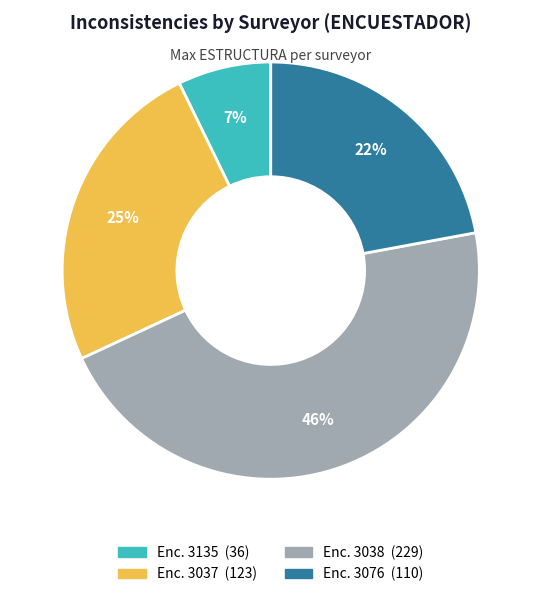

To the nearest percent, what is the average slice percentage?

25%